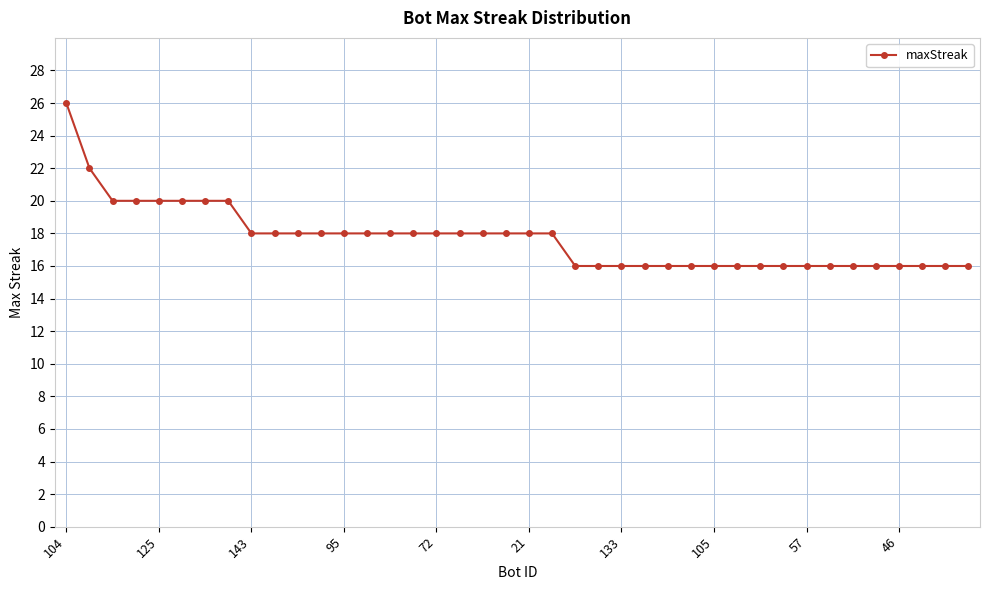

What is the greatest value displayed?

26